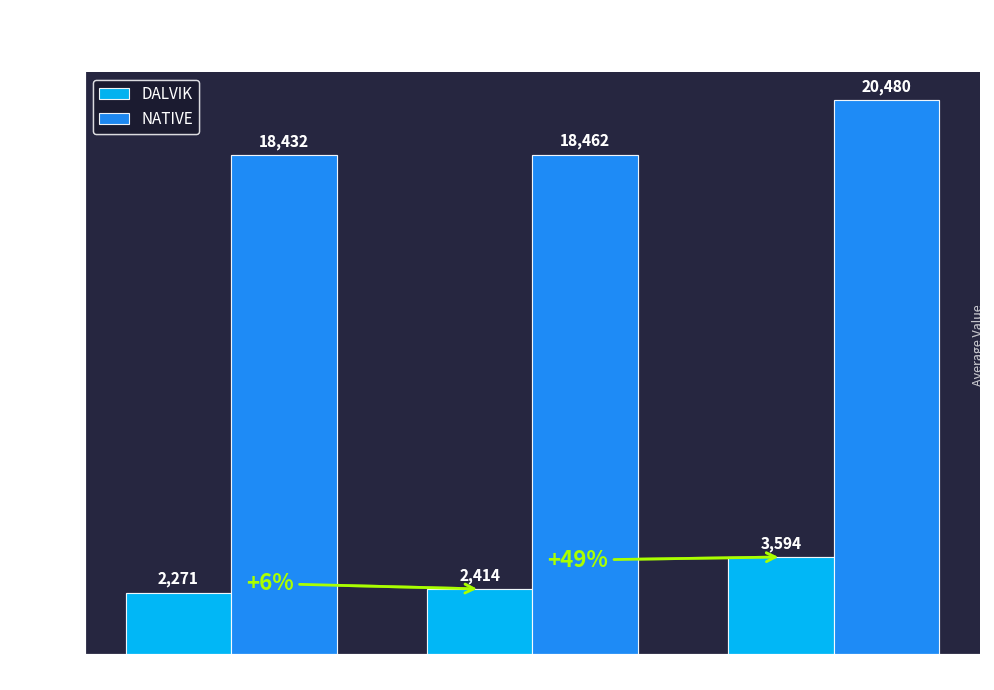

True or false: DALVIK has a value of 5079 at Max.

False